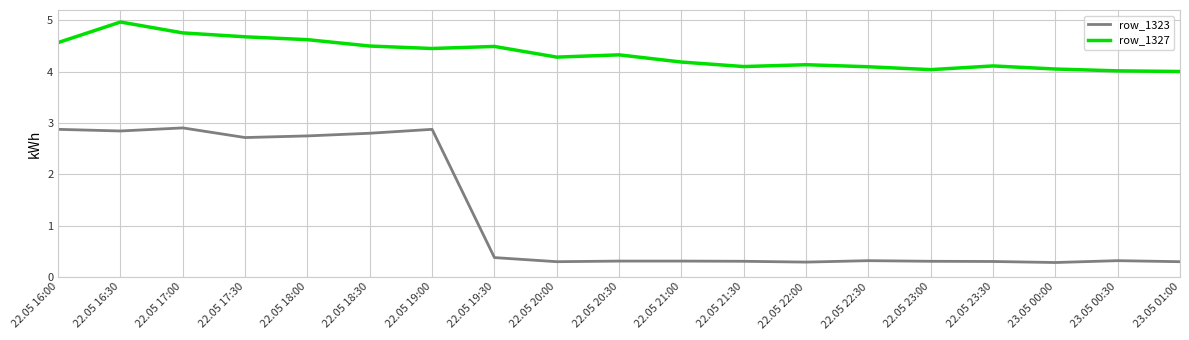

What value does the row_1323 series have at 22.05 20:30?

0.3